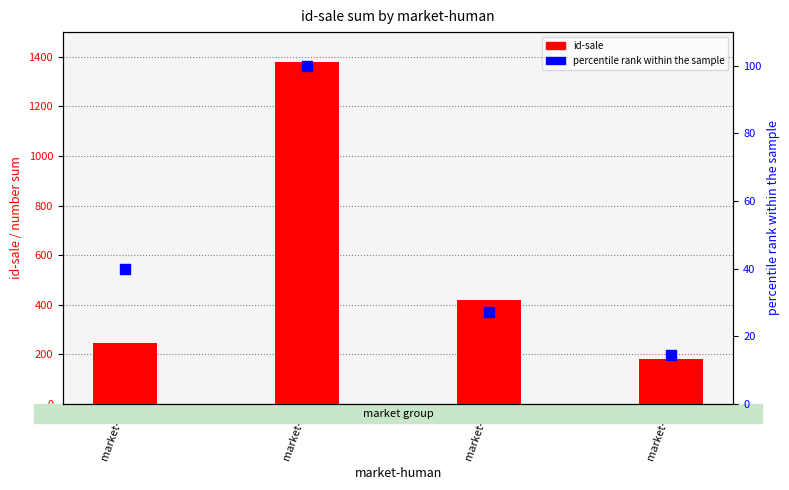

Which series has the largest Y range (max minus min)?

id-sale